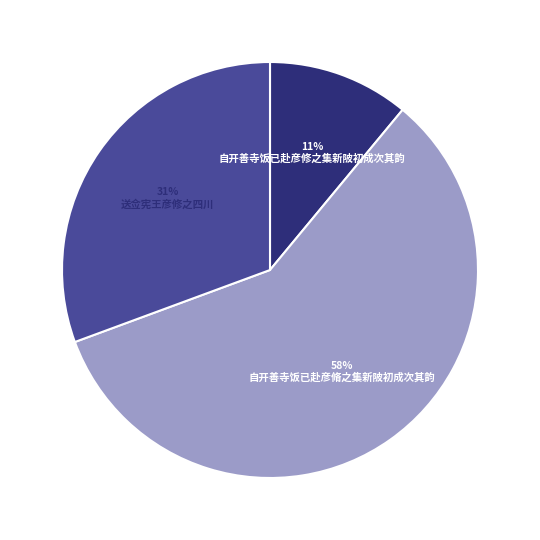

How many segments does this pie chart have?

3